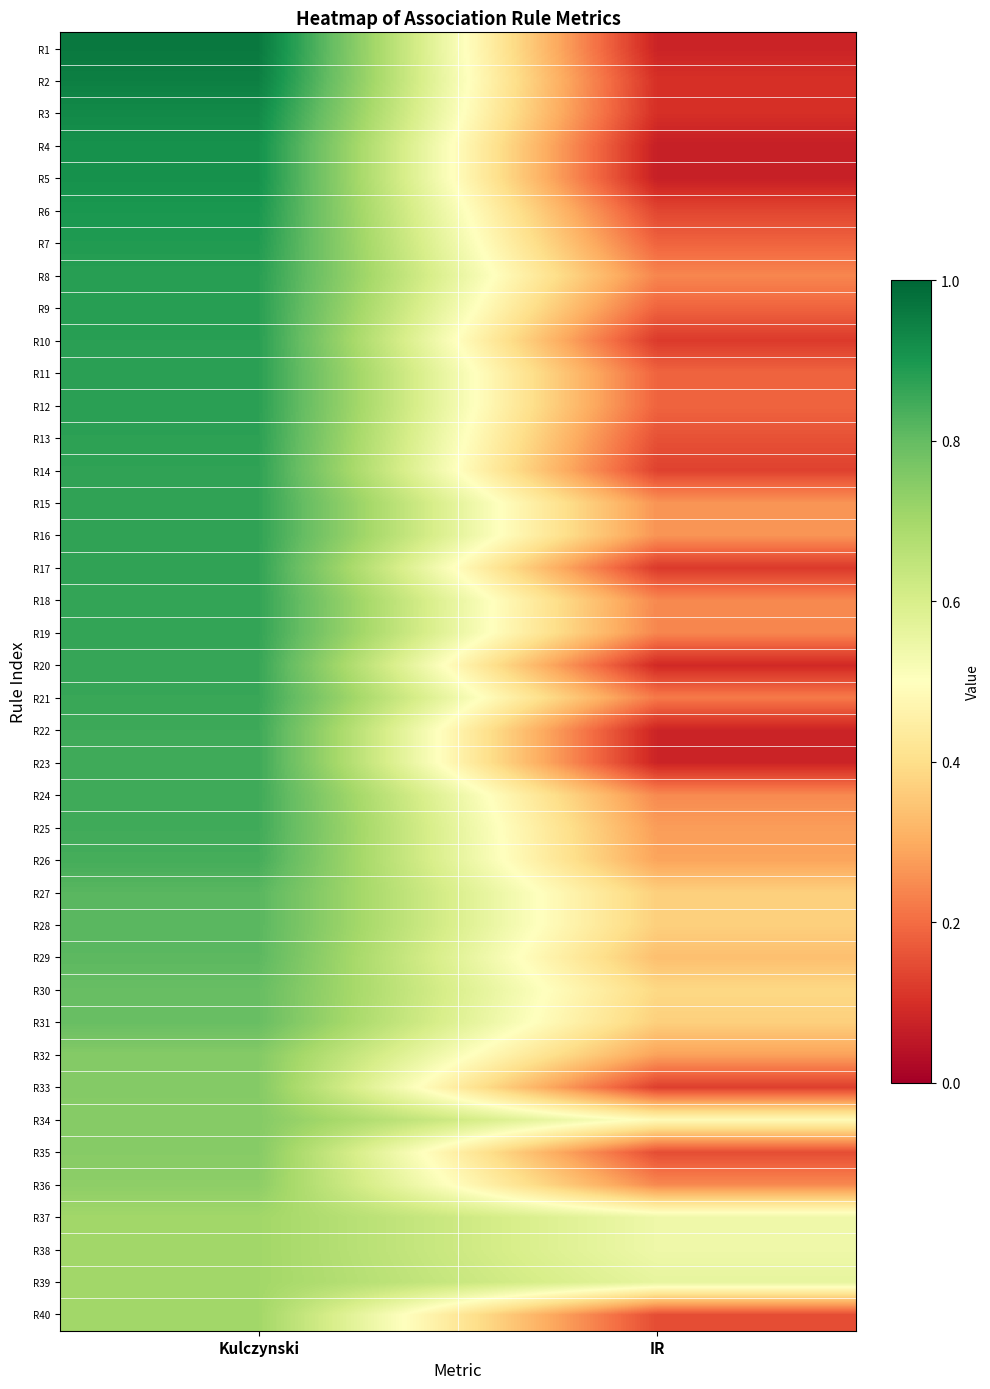

Rank the series by their maximum value, from highest to lowest.

R1, R2, R3, R4, R5, R6, R7, R8, R9, R10, R11, R12, R13, R14, R15, R16, R17, R18, R19, R20, R21, R22, R23, R24, R25, R26, R27, R28, R29, R30, R31, R32, R33, R34, R35, R36, R37, R38, R39, R40